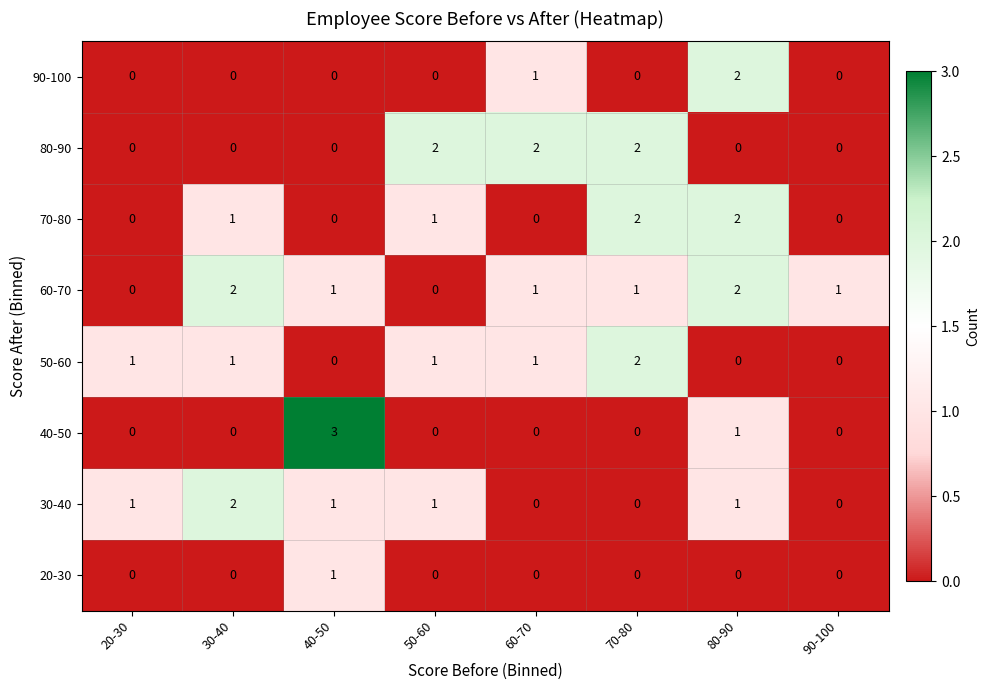

Which label corresponds to the largest value in the chart?

40-50